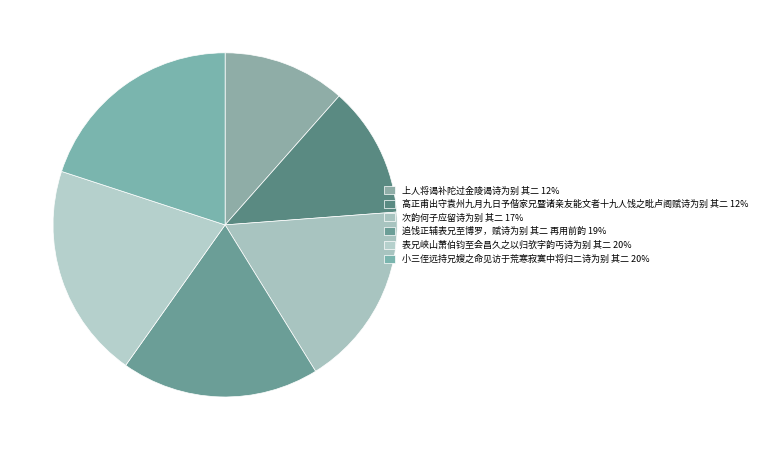

Which slice is the smallest?

上人将谒补陀过金陵谒诗为别 其二